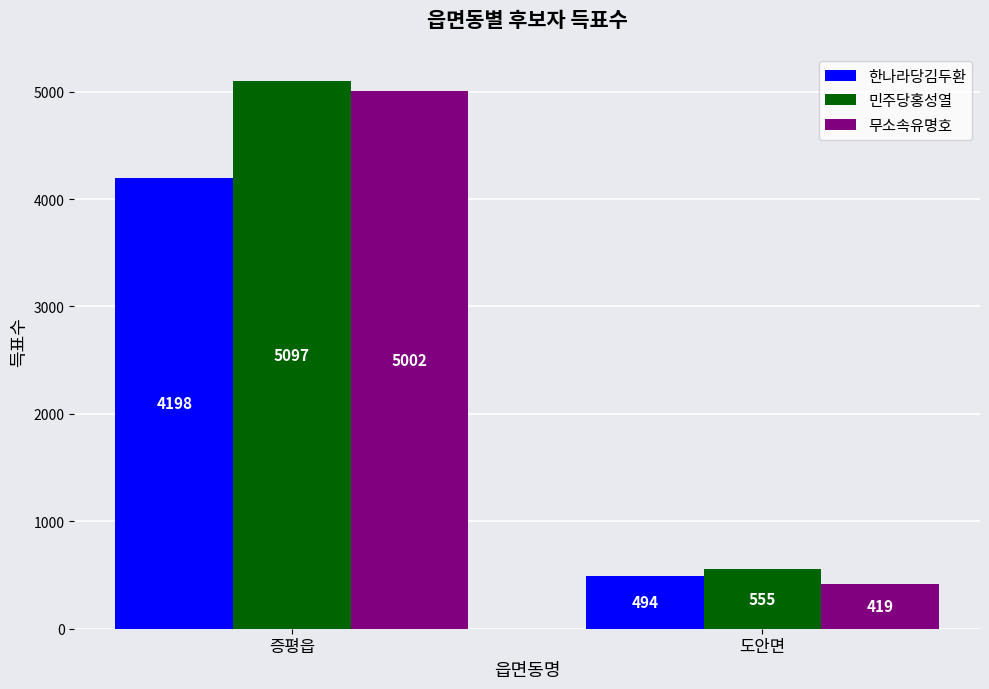

Is the value of 무소속유명호 at 도안면 greater than the value of 한나라당김두환 at 증평읍?

No